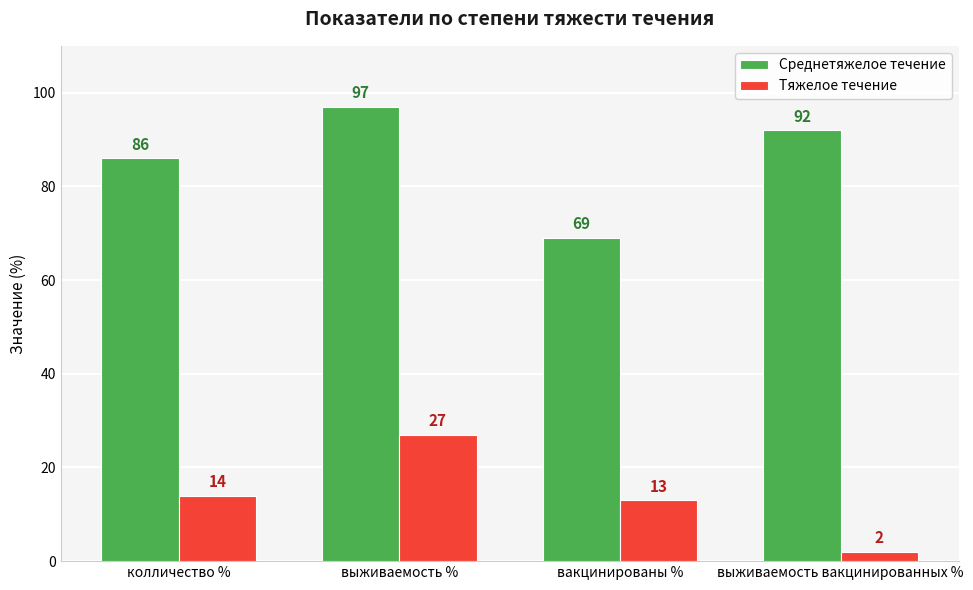

At which label does Среднетяжелое течение reach its peak?

выживаемость %